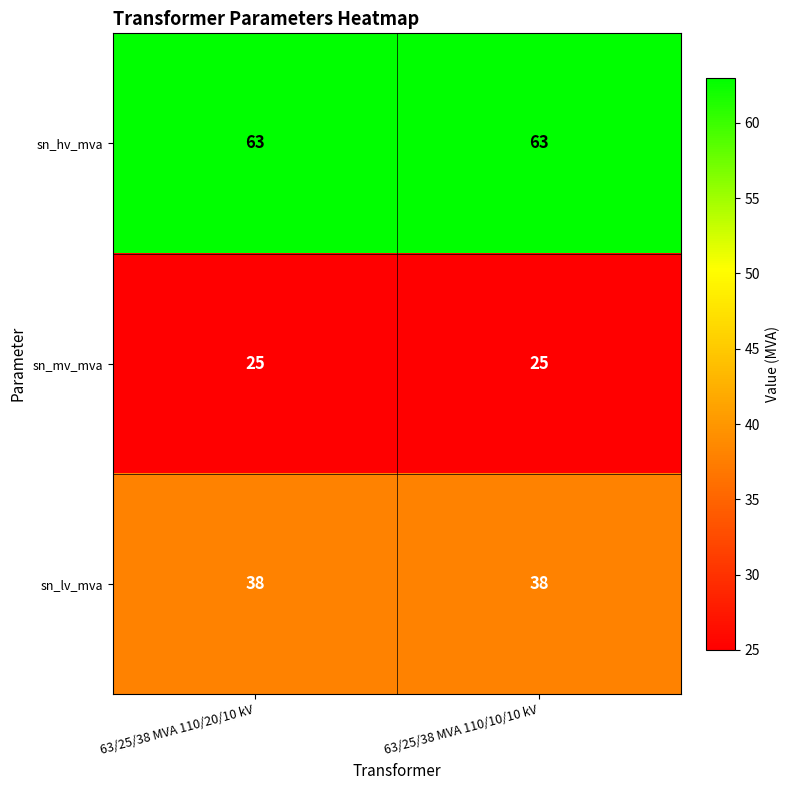

What is the sum of all sn_lv_mva values?

76